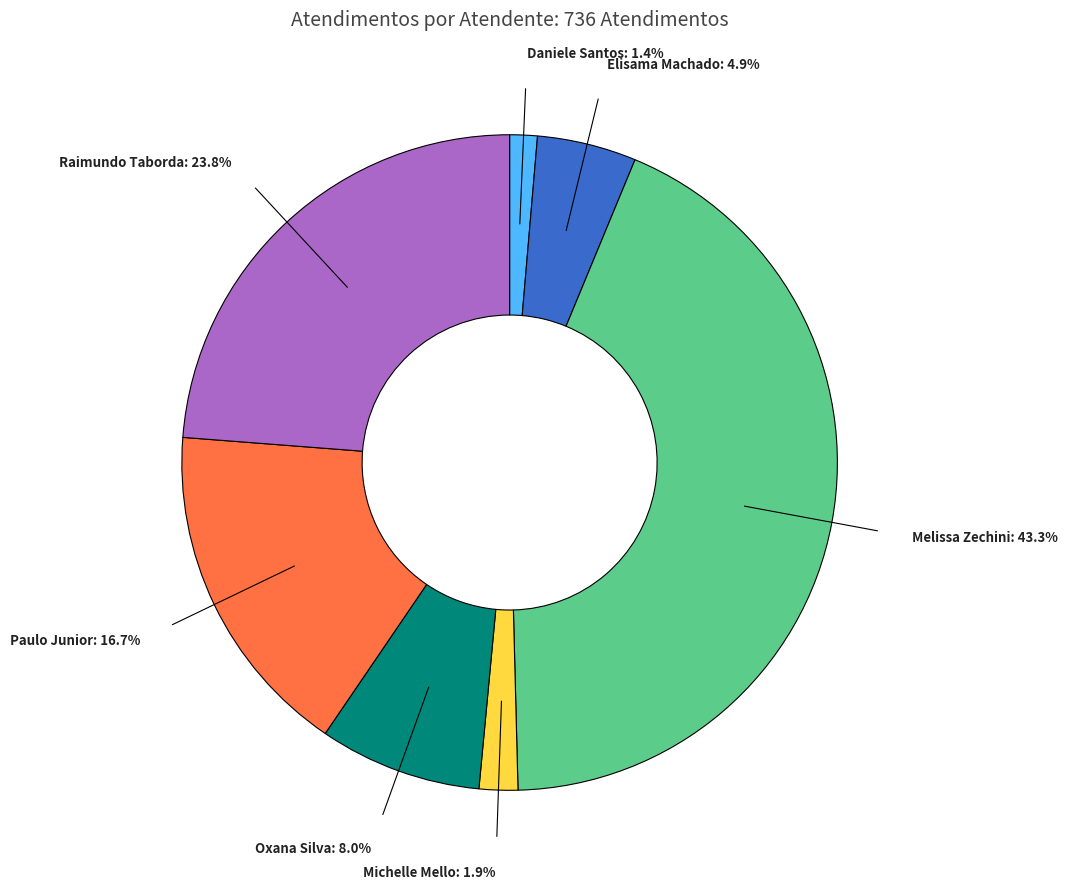

Does any single category account for the majority?

No